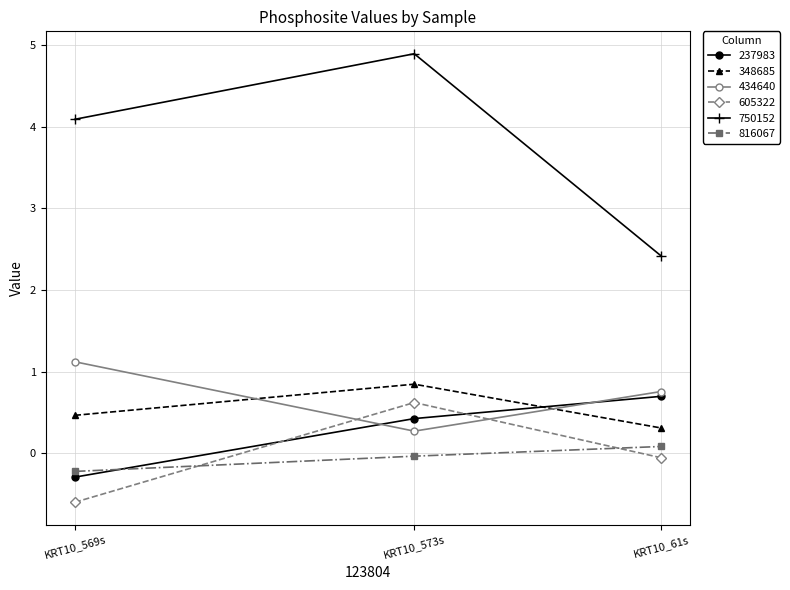

What position from the right is KRT10_573s?

2